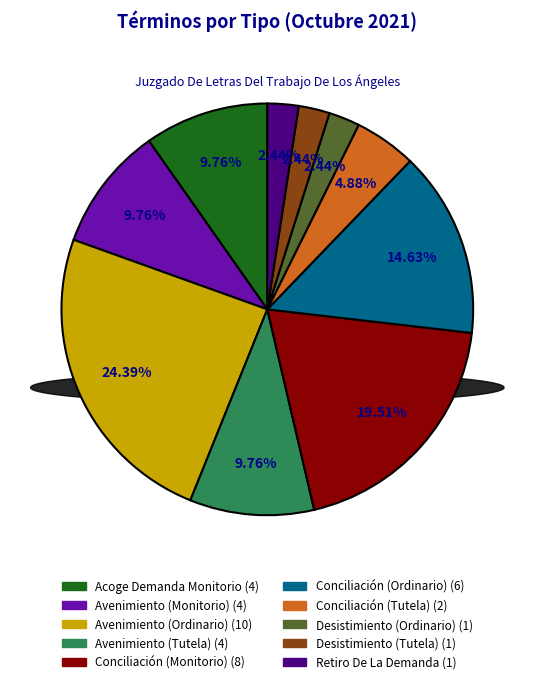

True or false: Avenimiento (Monitorio) accounts for 1% of the total.

False